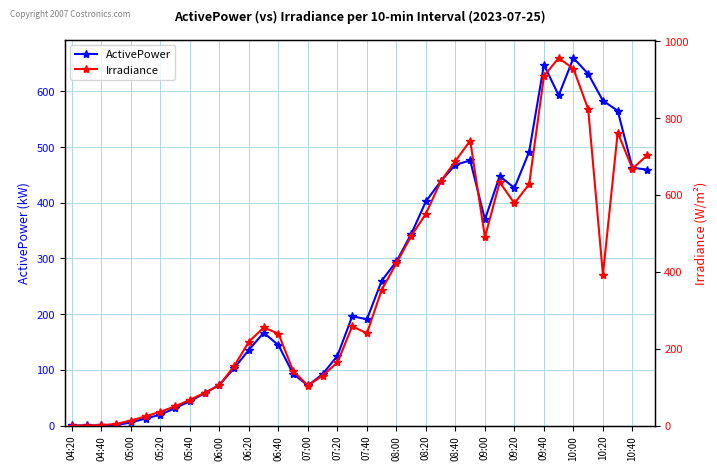

The ActivePower series shows 108.9 at 06:00. True or false?

False